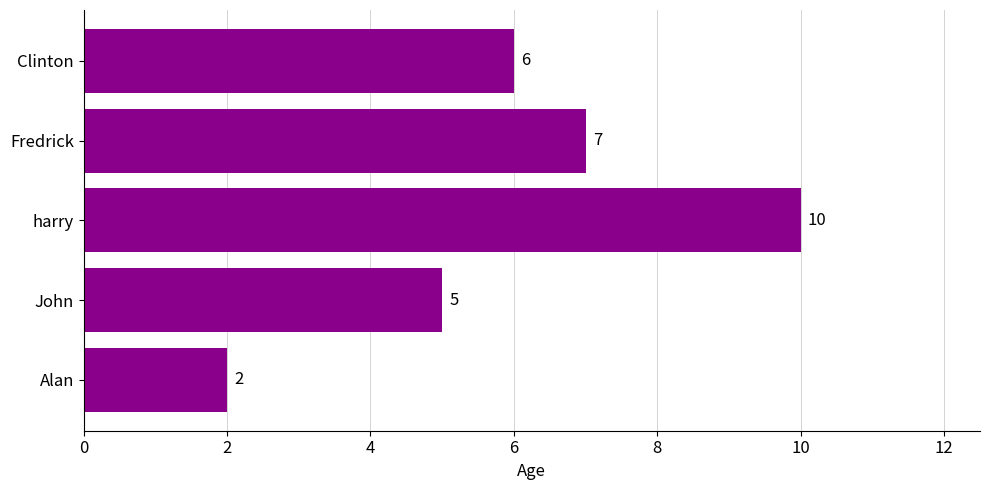

Reading top to bottom, list all the values displayed in this chart.

6	7	10	5	2